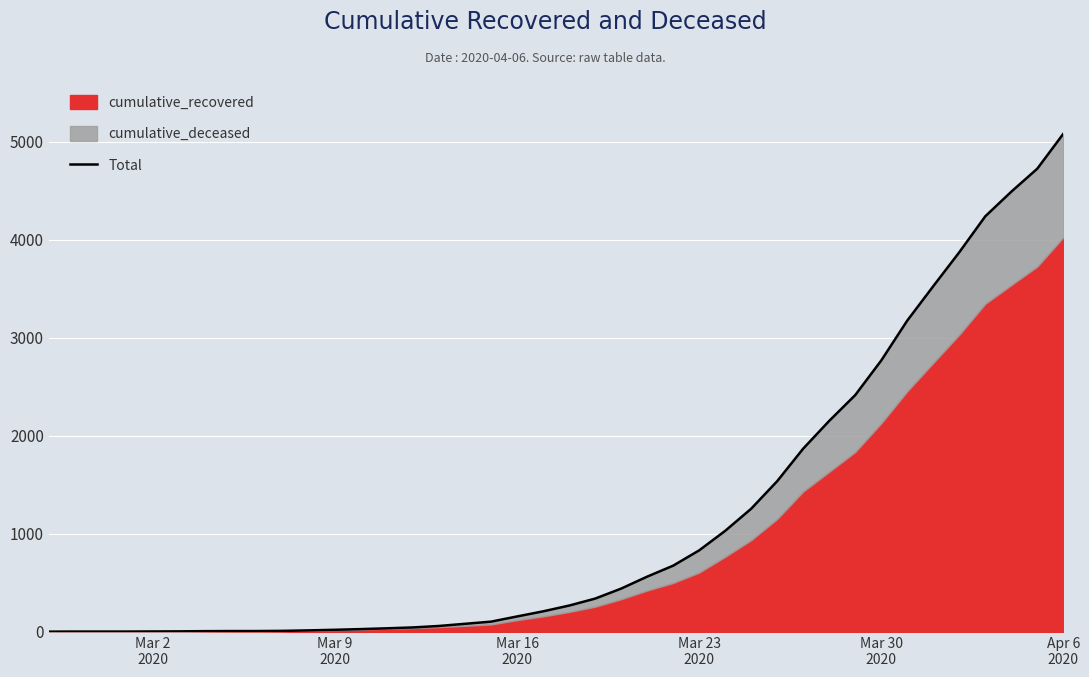

Which category has the lowest value across all series?

Mar 2
2020